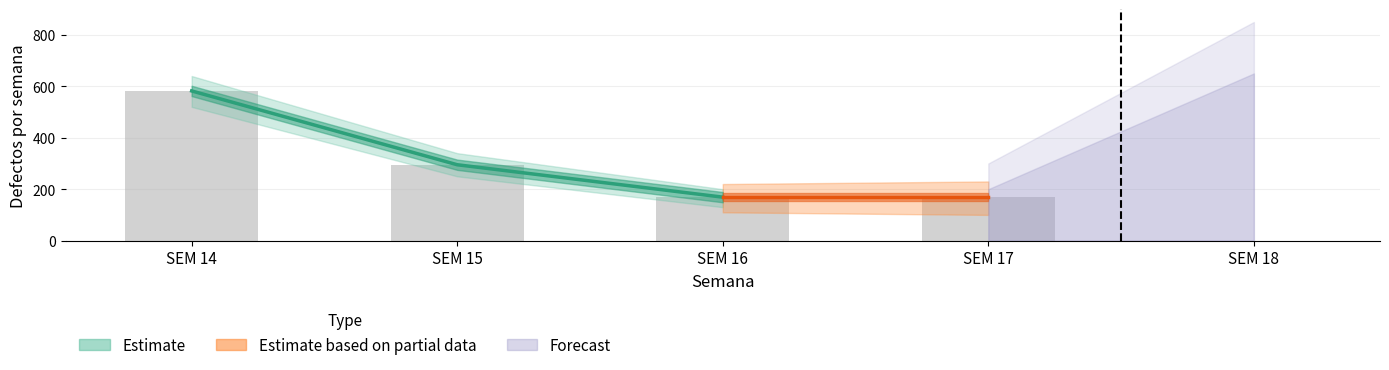

Between SEM 15 and SEM 18, which is larger?

SEM 15